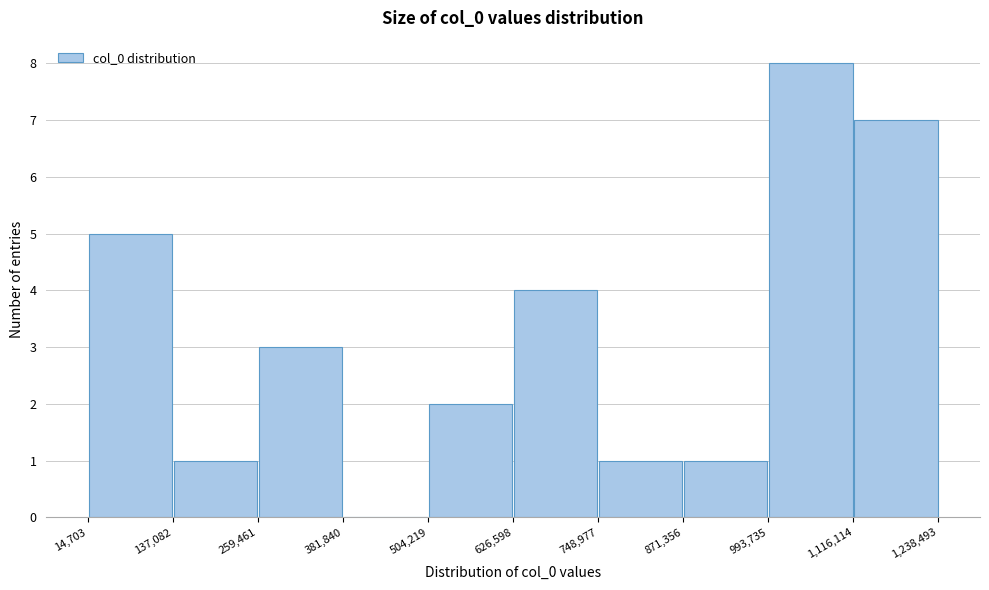

Which range on the x-axis has the tallest bar?

993,735 to 1,116,114